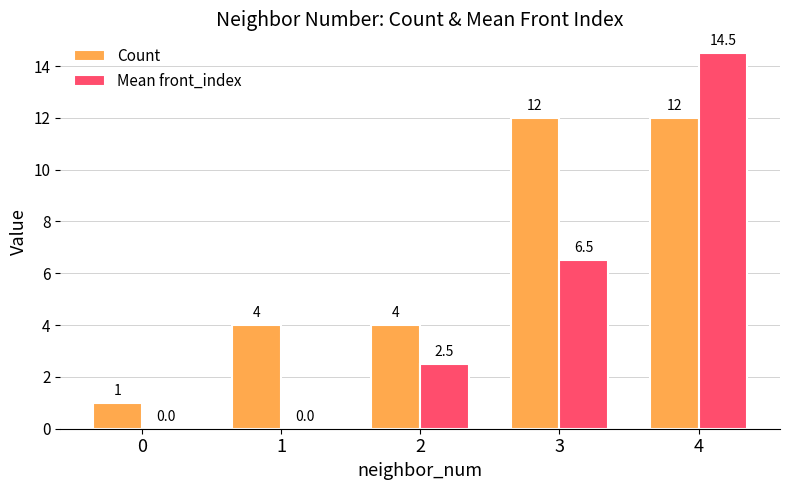

Which series changed the most between 1 and 4?

Mean front_index